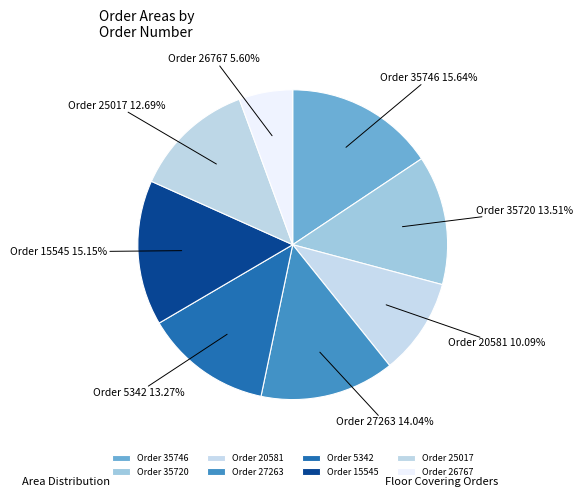

How many slices are in this pie chart?

8